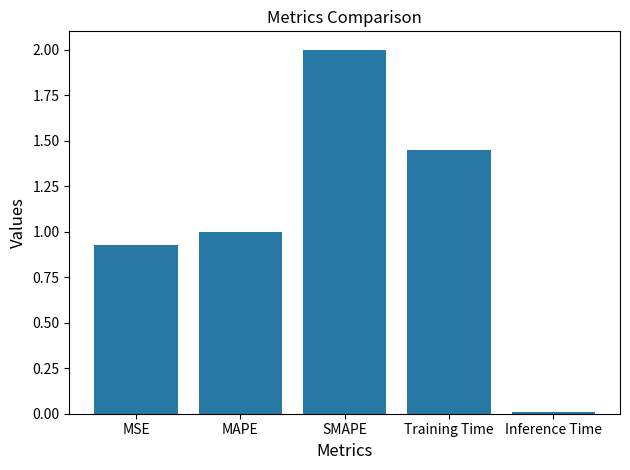

List the labels in order of value, smallest first.

Inference Time, MSE, MAPE, Training Time, SMAPE